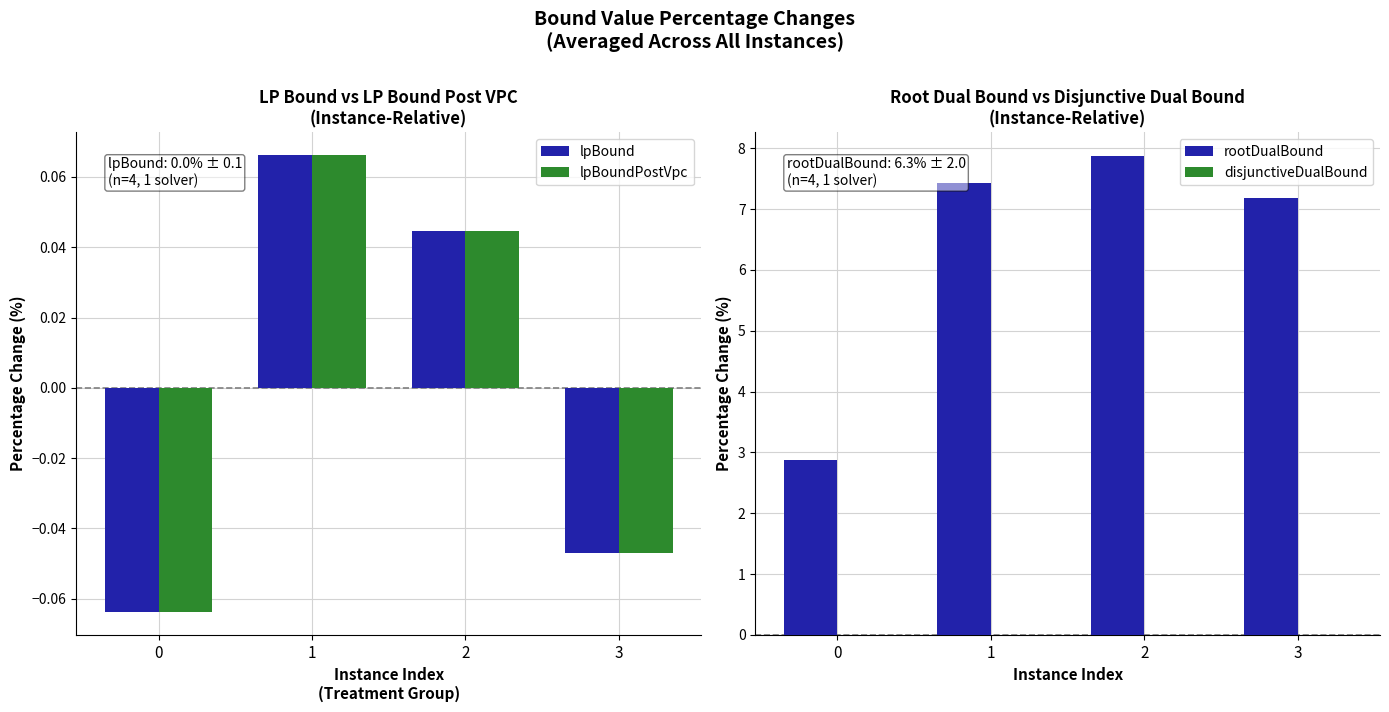

What is the value of the lpBound bar at the 2nd from the left?

0.1